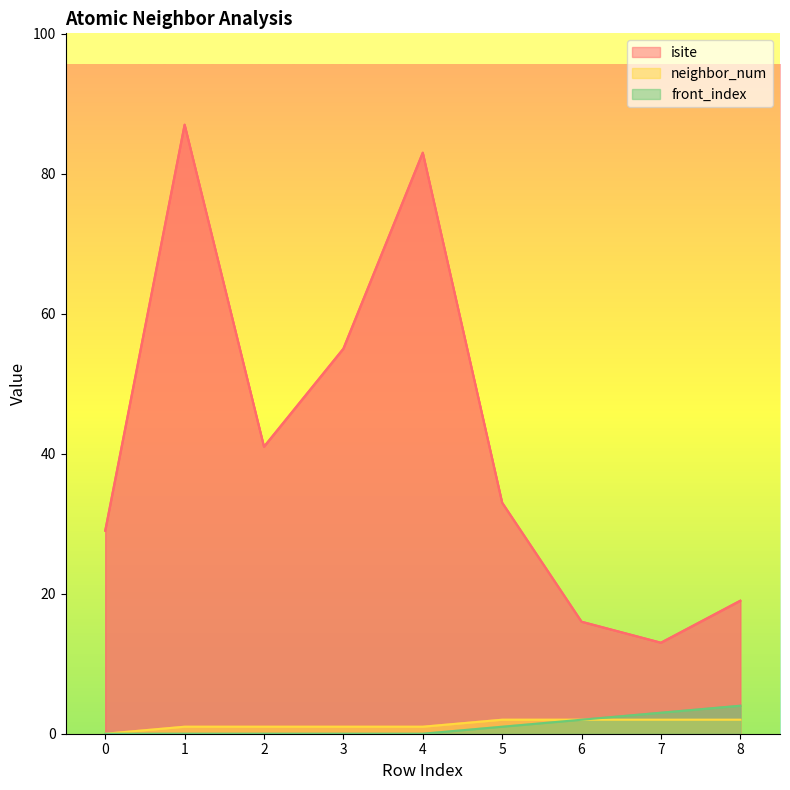

At 3, list the series in order from largest to smallest.

isite, neighbor_num, front_index